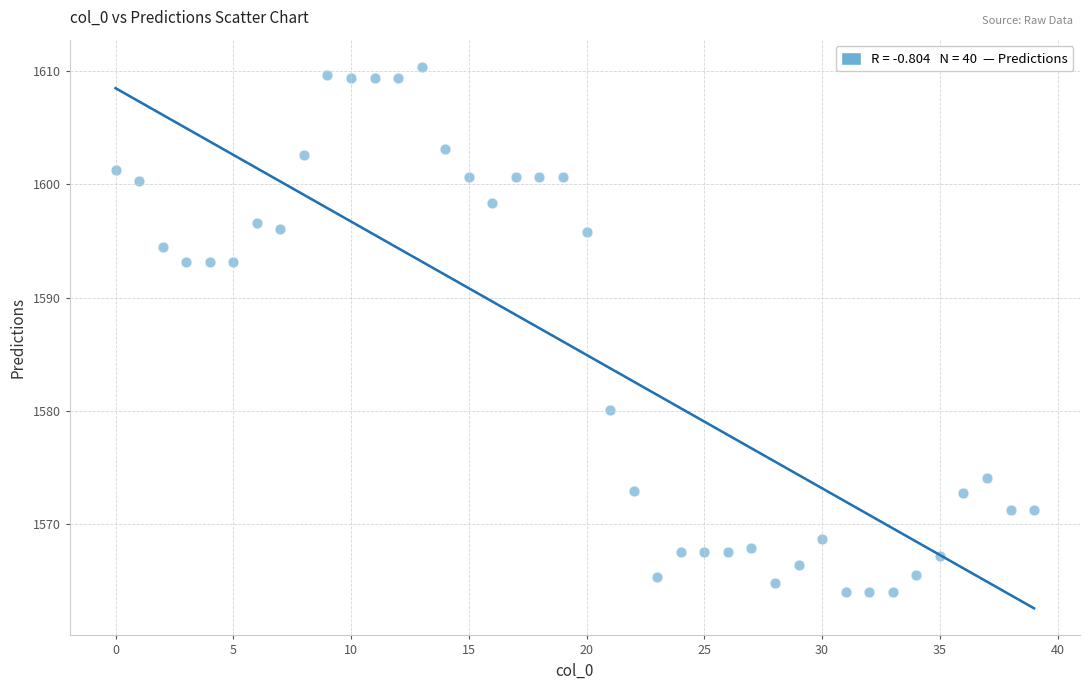

What is the range of Y values (max minus min)?

46.4